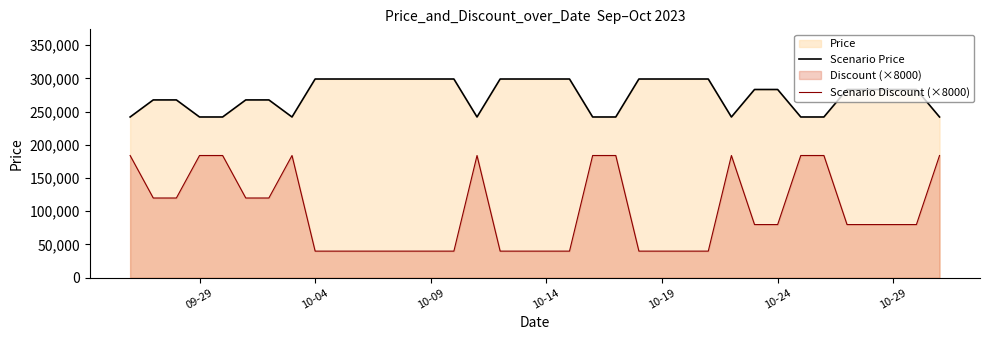

Which series has the largest total across all categories?

Scenario Price